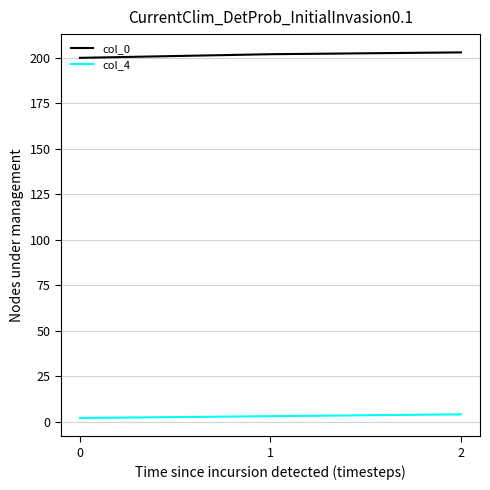

Rank the series by their average value, from lowest to highest.

col_4, col_0